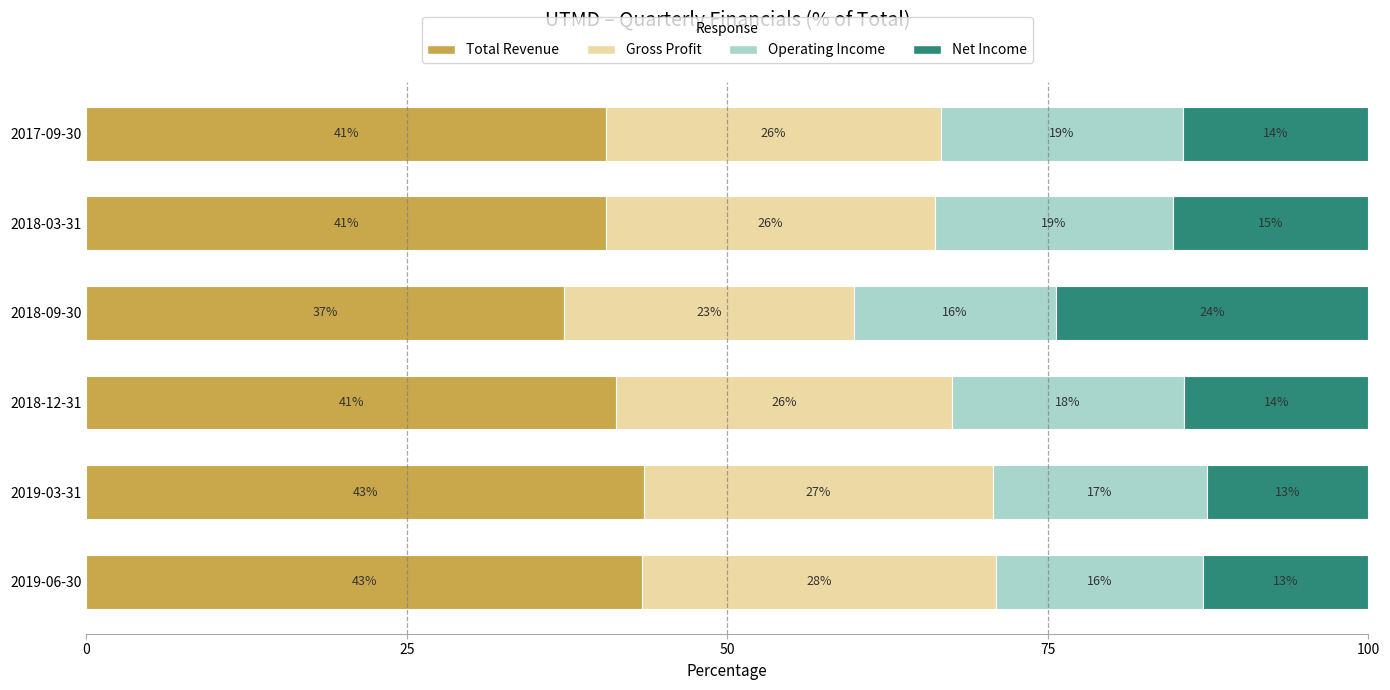

What are all the series names shown in the legend?

Total Revenue, Gross Profit, Operating Income, Net Income